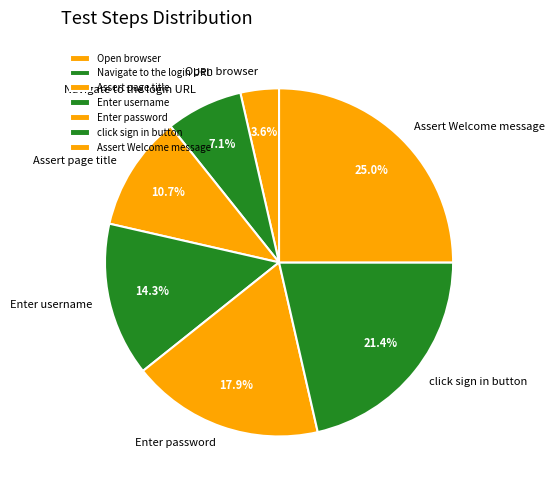

To the nearest percent, what portion does Enter username represent?

14%